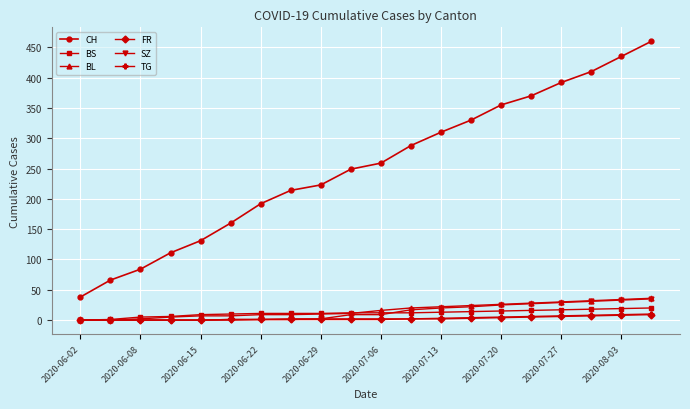

Which series has the largest total across all categories?

CH